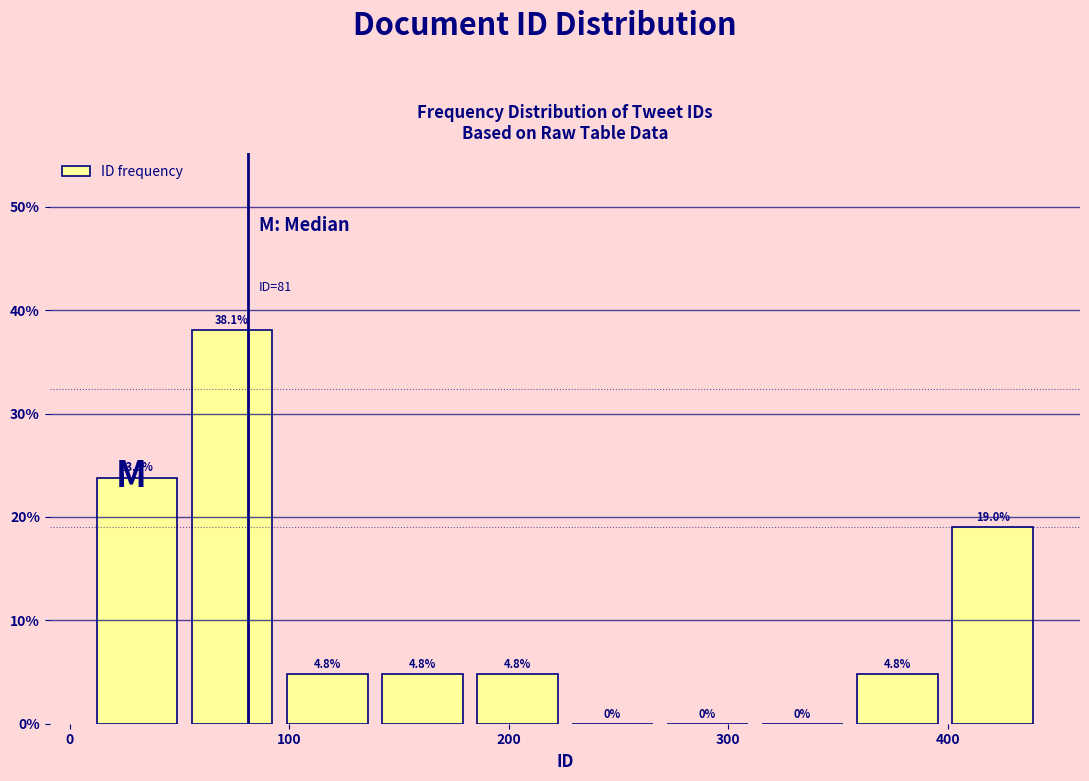

Reading left to right, transcribe this chart: for each bar, give the range it covers on the x-axis and its height. The bar edges are not printed on the chart, so give them approximately, as read against the axis.

10 to 50: 23.8
50 to 100: 38.1
100 to 140: 4.8
140 to 180: 4.8
180 to 230: 4.8
230 to 270: 0.0
270 to 310: 0.0
310 to 360: 0.0
360 to 400: 4.8
400 to 440: 19.0